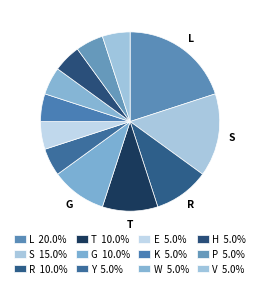

To the nearest percent, what percentage of the pie is V?

5%